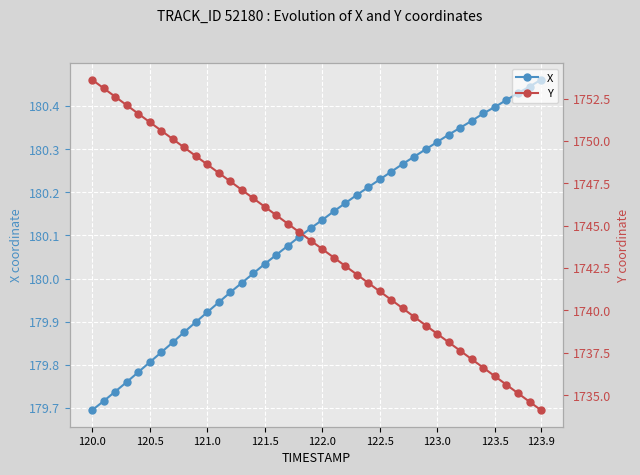

Reading left to right, transcribe all the data shown in this chart.

X: 179.7	179.7	179.7	179.8	179.8	179.8	179.8	179.9	179.9	179.9	179.9	179.9	180.0	180.0	180.0	180.0	180.1	180.1	180.1	180.1	180.1	180.2	180.2	180.2	180.2	180.2	180.2	180.3	180.3	180.3	180.3	180.3	180.3	180.4	180.4	180.4	180.4	180.4	180.4	180.5
Y: 1753.6	1753.1	1752.6	1752.1	1751.6	1751.1	1750.6	1750.1	1749.6	1749.1	1748.6	1748.1	1747.6	1747.1	1746.6	1746.1	1745.6	1745.1	1744.6	1744.1	1743.6	1743.1	1742.6	1742.1	1741.6	1741.1	1740.6	1740.1	1739.6	1739.1	1738.6	1738.1	1737.6	1737.1	1736.6	1736.1	1735.6	1735.1	1734.6	1734.1